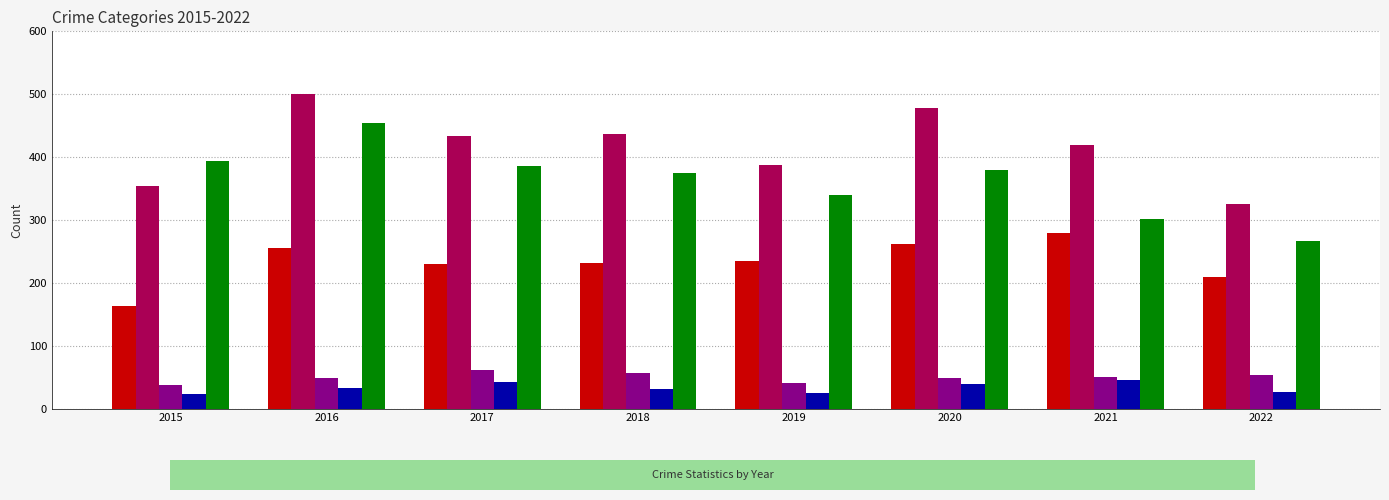

Which series has the widest spread of values?

Robbery